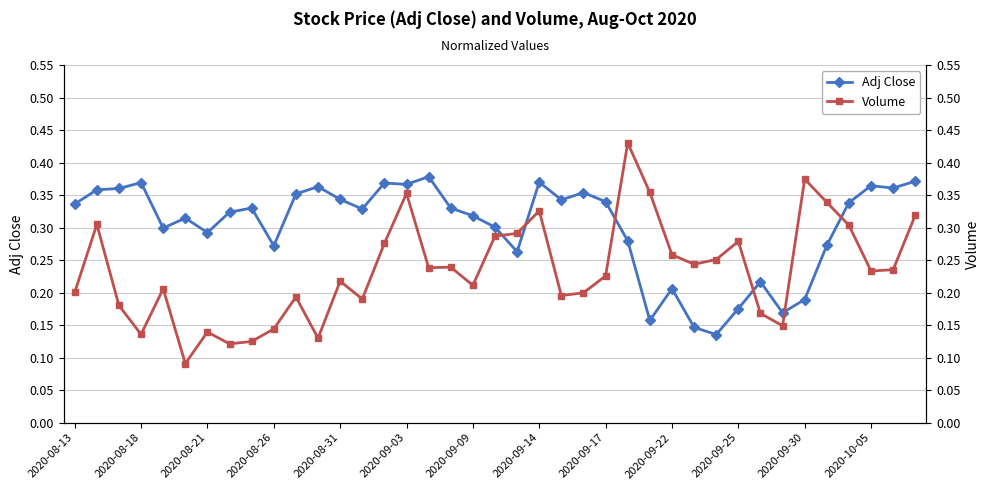

How many data points does each series have?

39